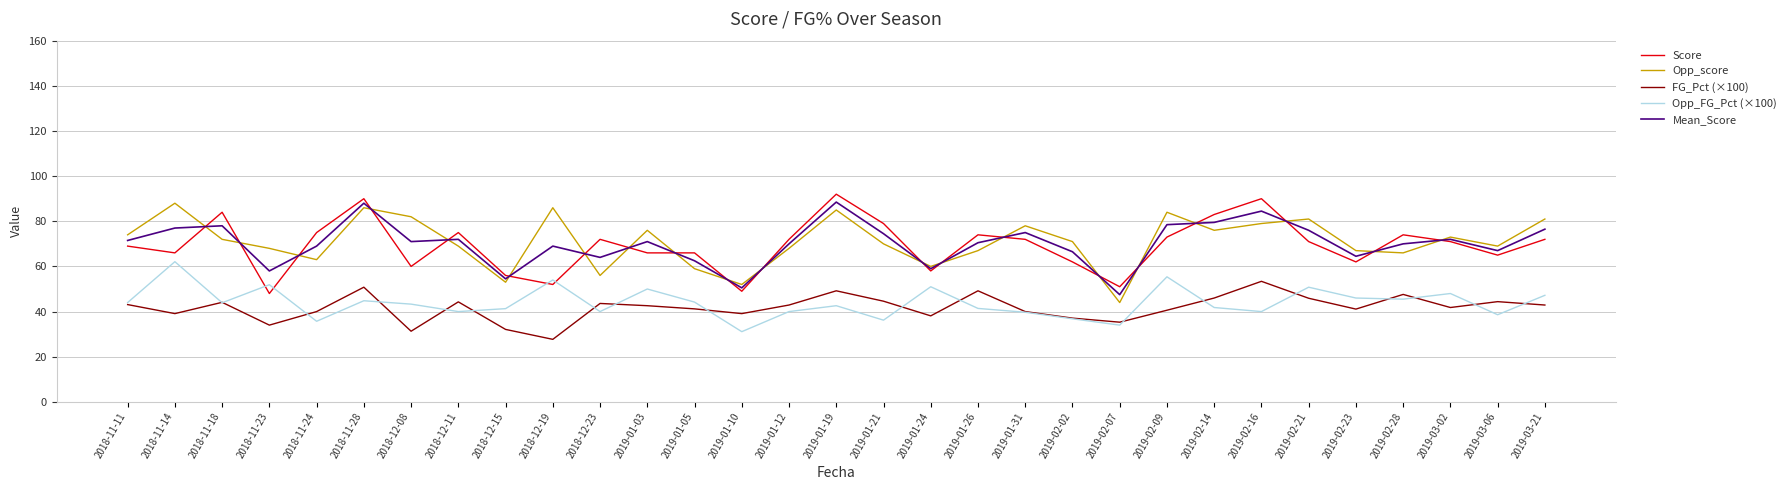

What is the total value across all series at 2019-03-21?

319.6